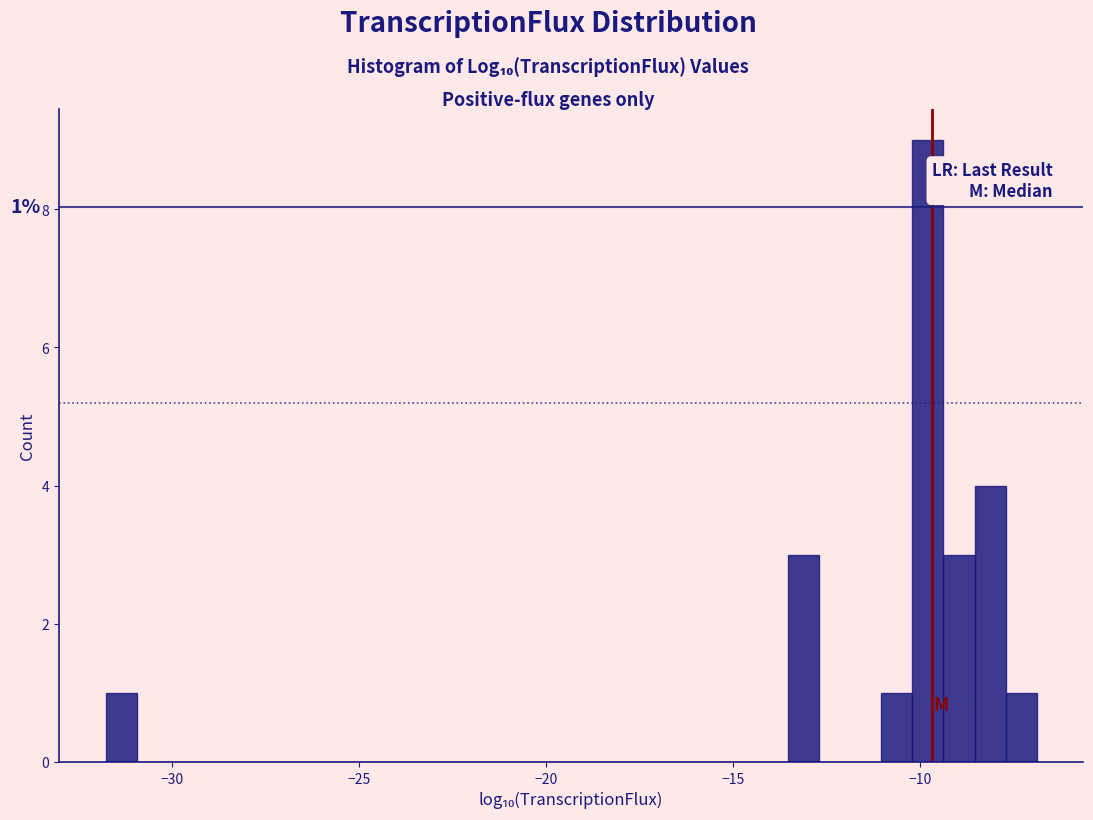

Around what value on the x-axis is the tallest bar? Give the approximate position of its centre, as read against the axis.

-10.0